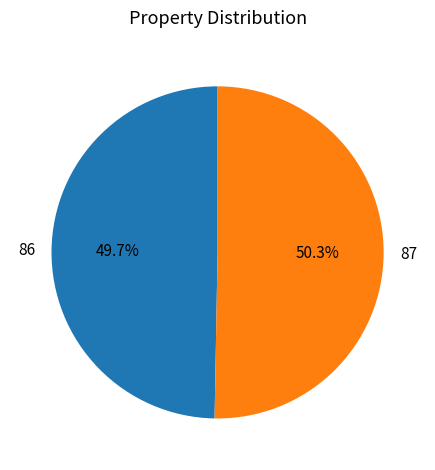

Rank the categories by value from highest to lowest.

87, 86